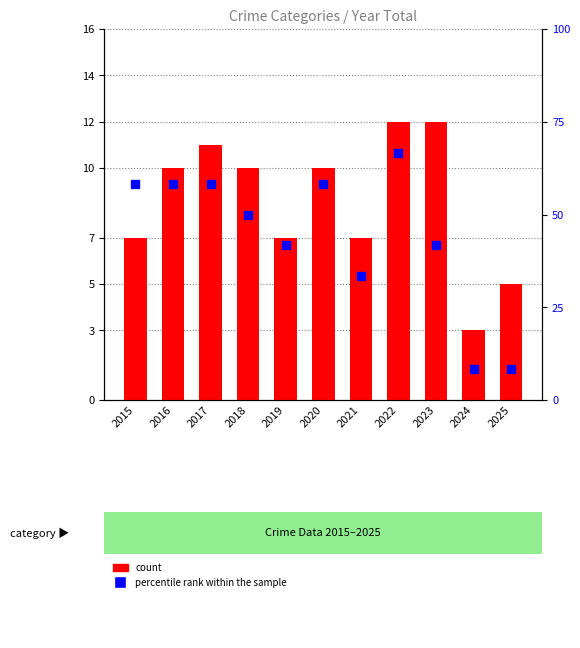

How many groups of bars are there?

11